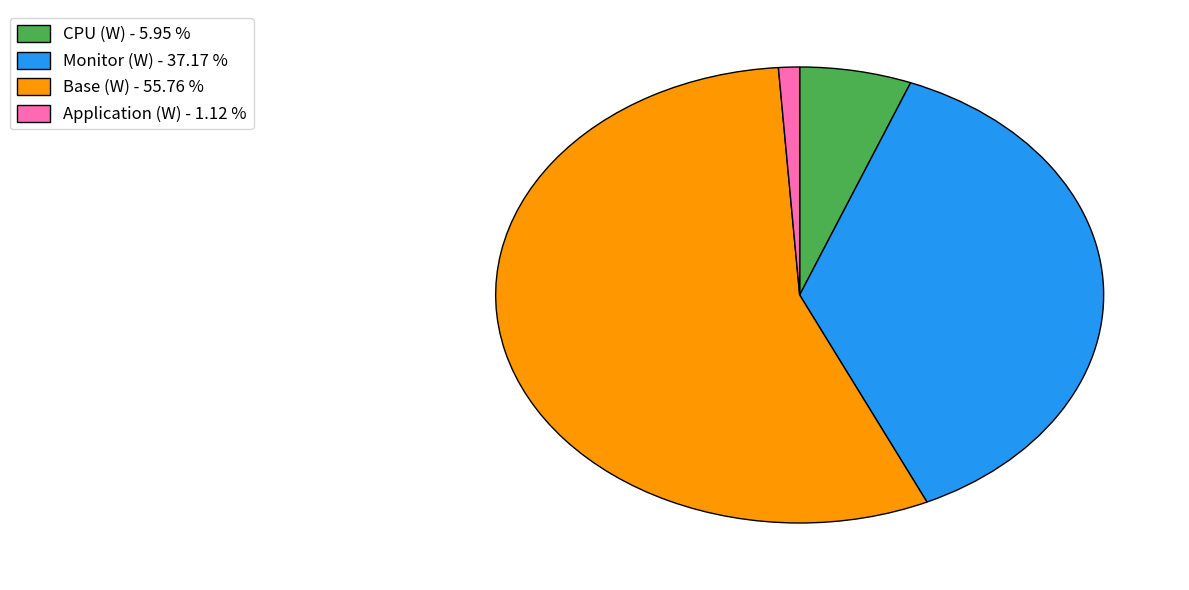

Count the number of slices in the pie.

4